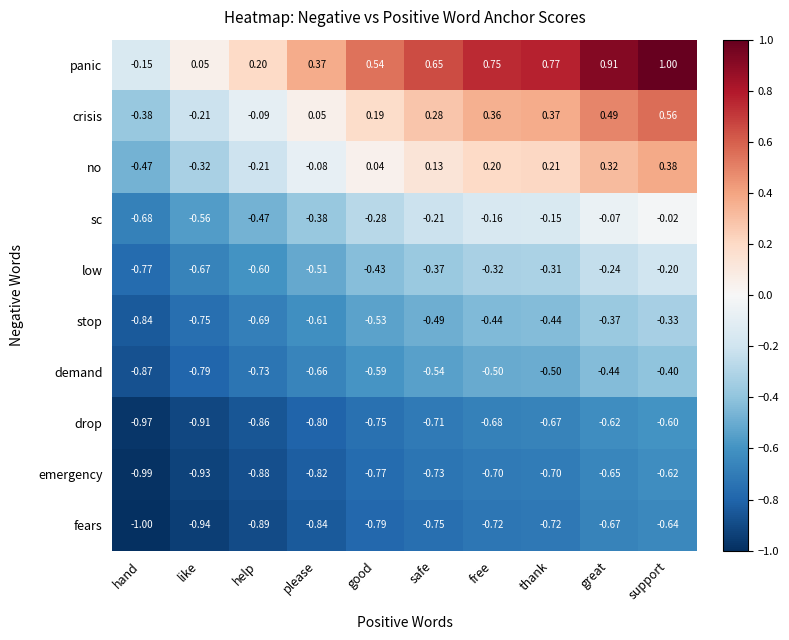

Which series has the largest total across all categories?

panic